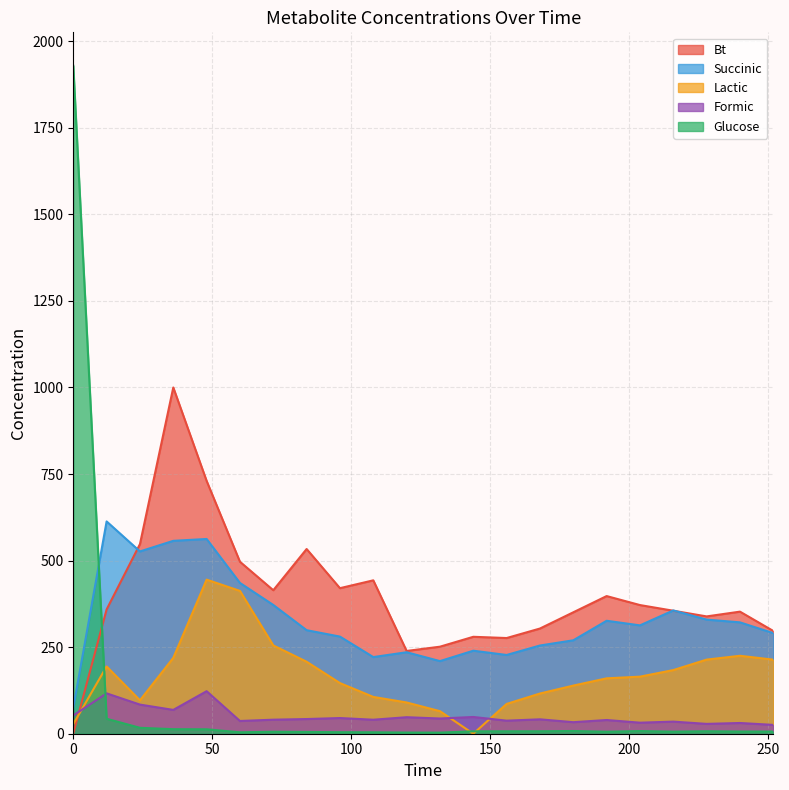

How many times do Bt and Lactic cross each other?

1